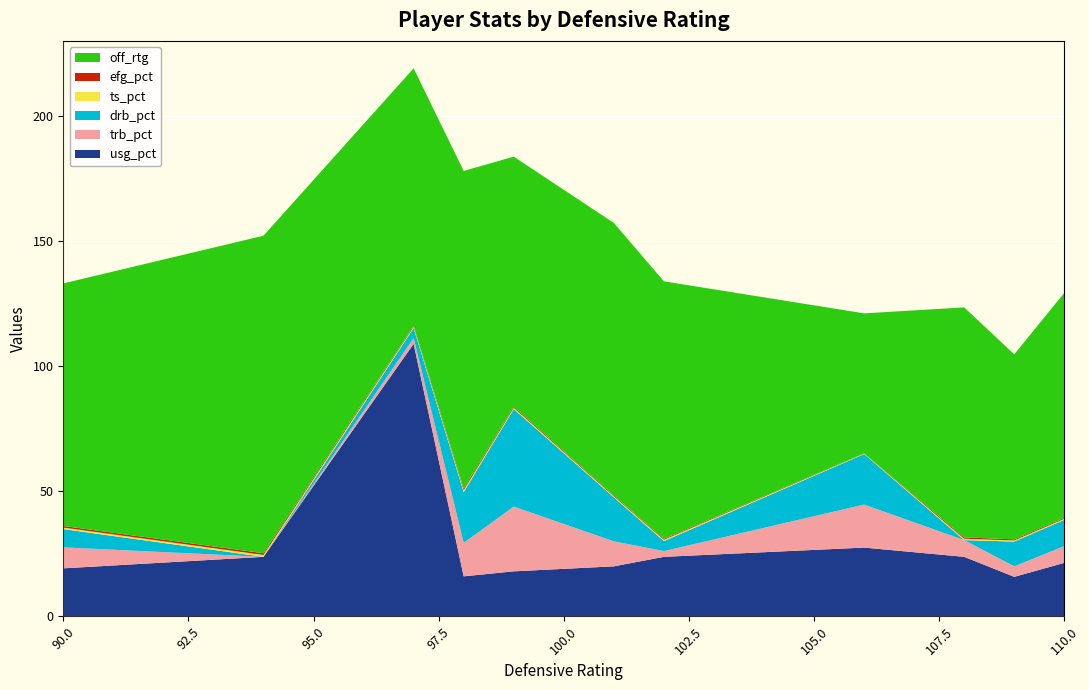

Reading left to right, list all the values displayed in this chart.

usg_pct: 90=19.2	94=23.8	97=109.0	98=16.0	99=18.0	101=20.0	102=23.8	106=27.5	108=23.8	109=15.8	110=21.4
trb_pct: 90=8.4	94=0.0	97=2.3	98=13.4	99=25.9	101=10.0	102=2.3	106=17.2	108=6.7	109=4.2	110=6.7
drb_pct: 90=7.3	94=0.0	97=4.0	98=20.3	99=39.0	101=17.6	102=4.0	106=20.2	108=0.0	109=9.9	110=10.5
ts_pct: 90=0.6	94=0.8	97=0.5	98=0.8	99=0.5	101=0.4	102=0.5	106=0.2	108=0.5	109=0.5	110=0.4
efg_pct: 90=0.6	94=0.7	97=0.4	98=0.7	99=0.4	101=0.3	102=0.4	106=0.1	108=0.5	109=0.5	110=0.4
off_rtg: 90=97.0	94=127.0	97=103.0	98=127.0	99=100.0	101=109.0	102=103.0	106=56.0	108=92.0	109=74.0	110=90.0